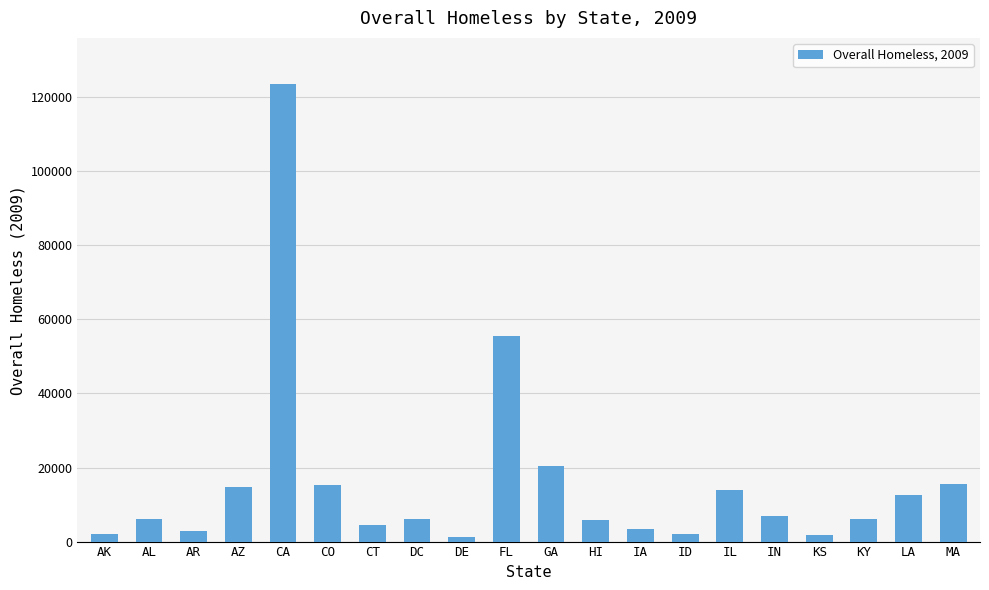

Is it true that the value at IA is 3380?

True